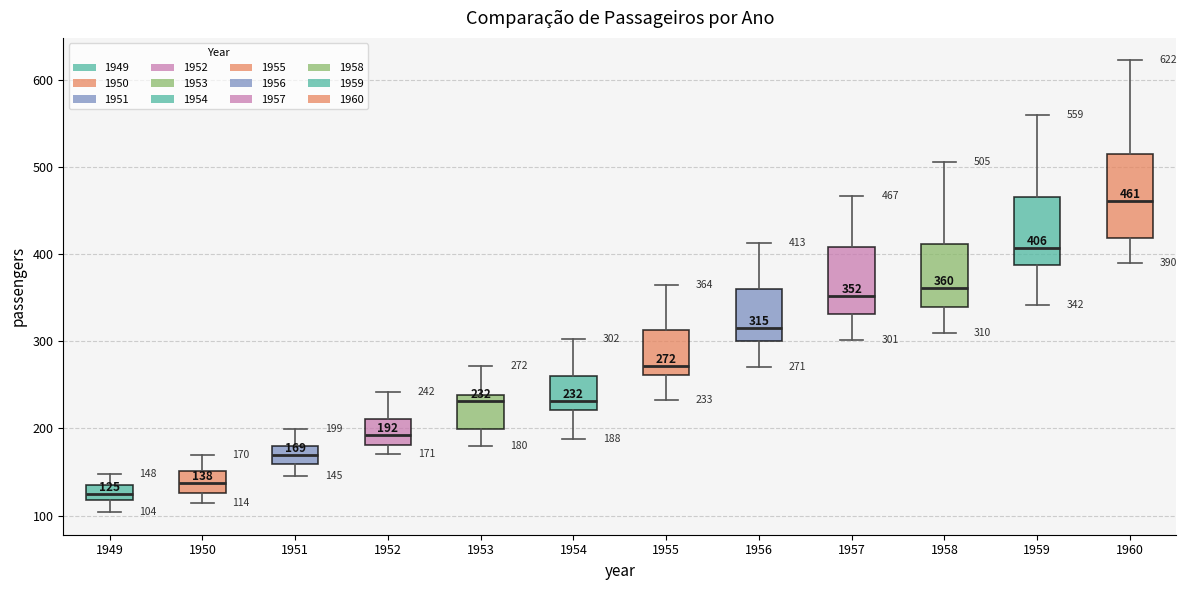

Comparing the boxes themselves (not the whiskers), which one is the tallest?

1960